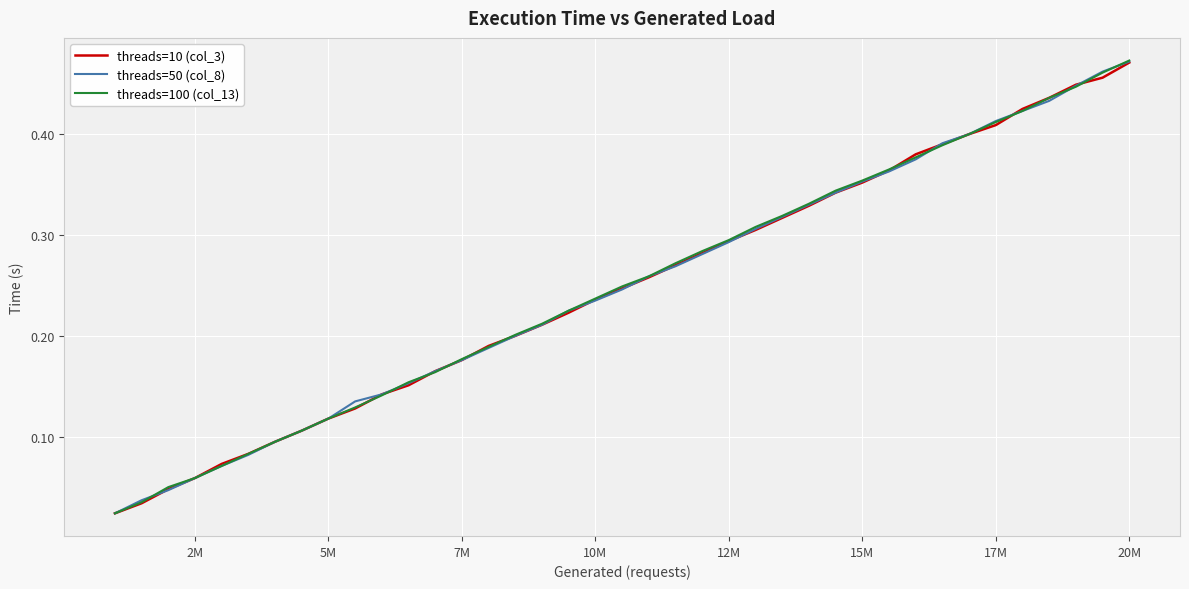

At how many categories does at least one series exceed 0?

39